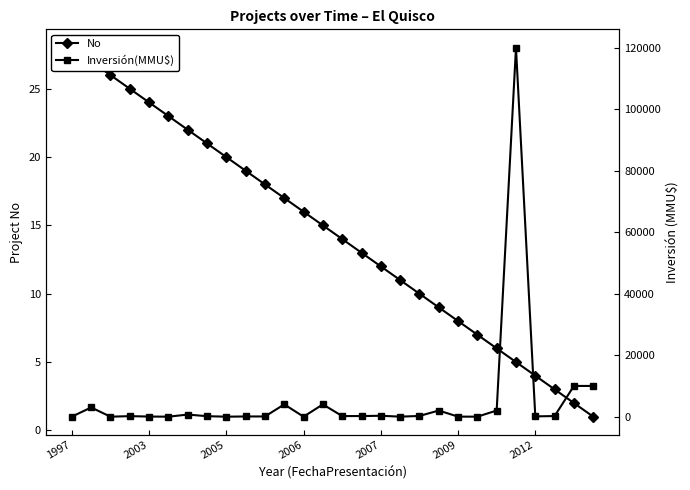

Is it true that No equals 4 at 2012?

True